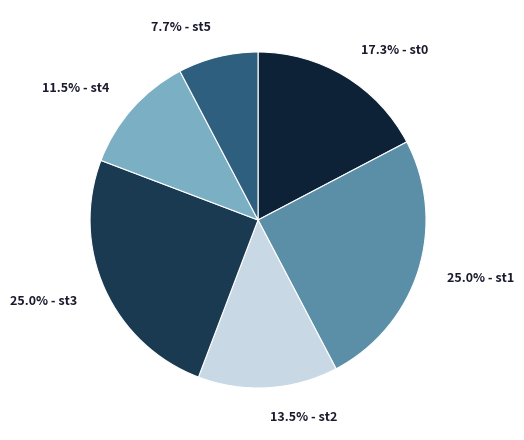

Which has a higher value, 7.7% - st5 or 11.5% - st4?

11.5% - st4